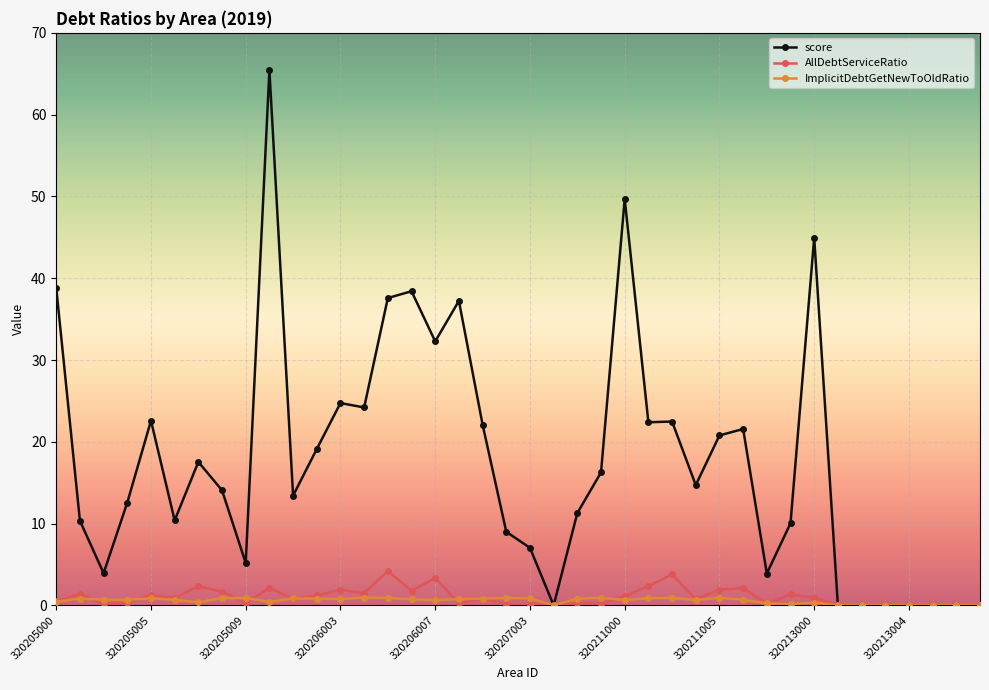

Which series has the largest range (max minus min)?

score